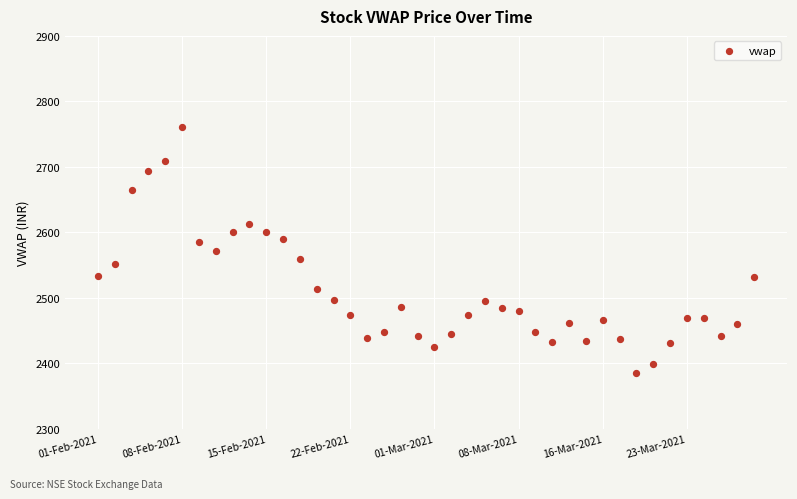

What is the range of Y values (max minus min)?

375.2